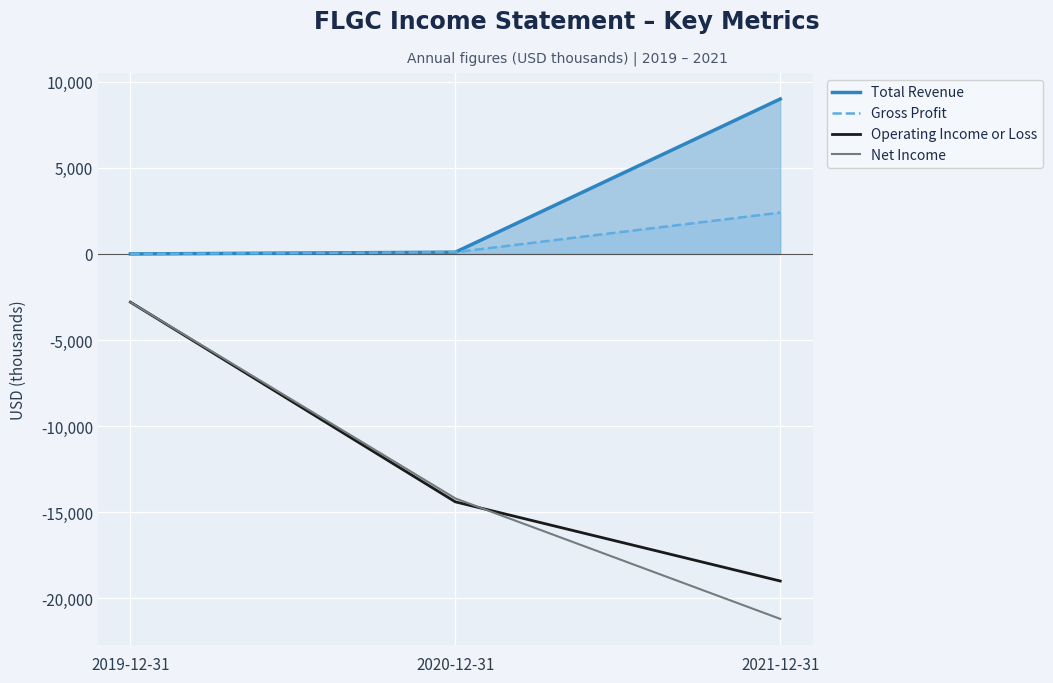

What is the label of the 3rd point from the right?

2019-12-31